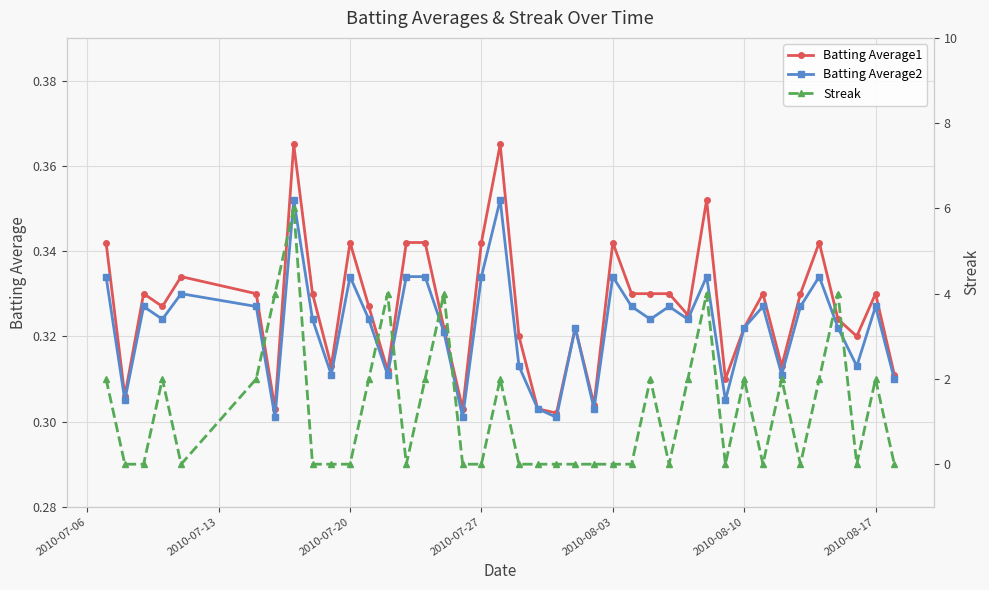

How many Batting Average2 values are between 0 and 1?

40